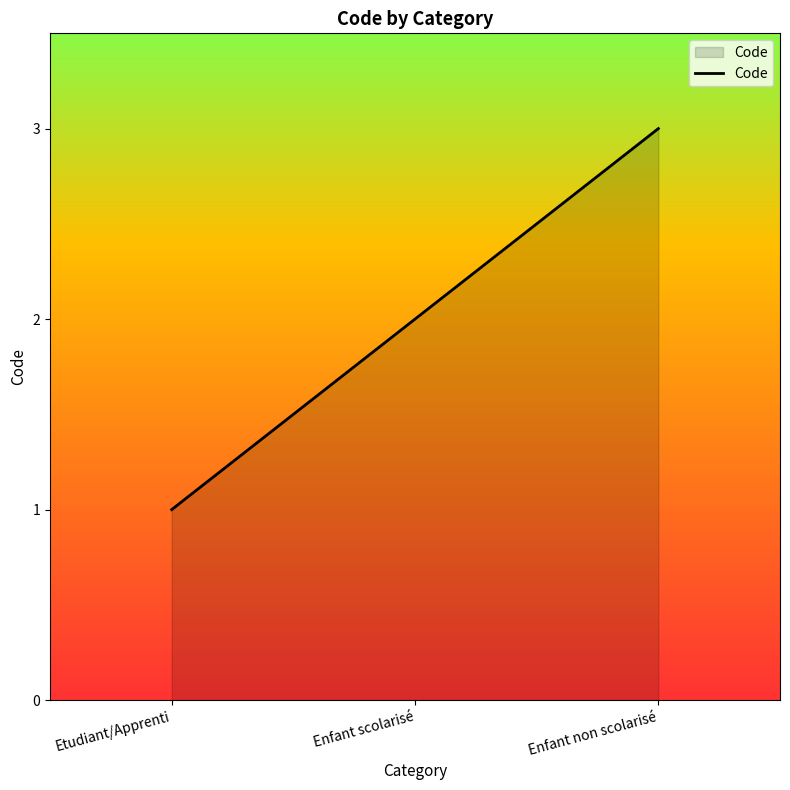

Where is the data nearest to the value 2?

Enfant scolarisé